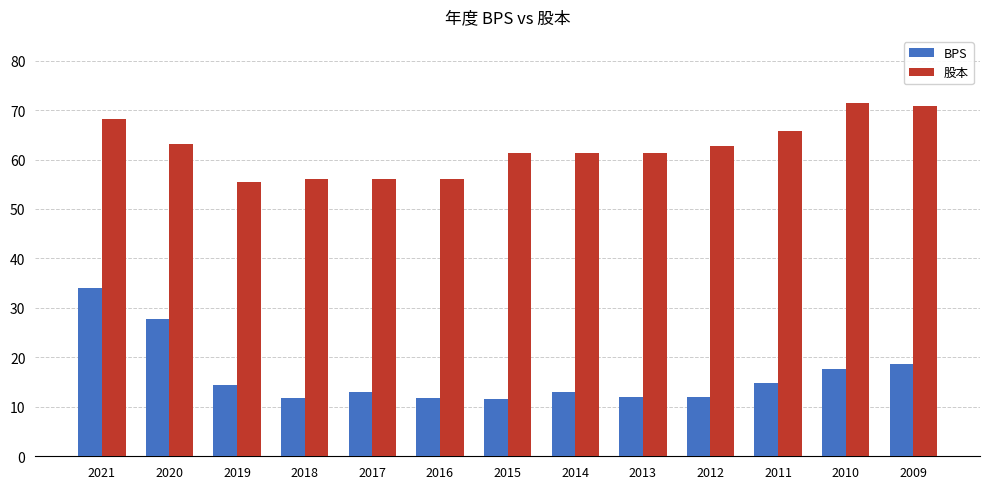

Between 2018 and 2012, which series saw the biggest shift?

股本